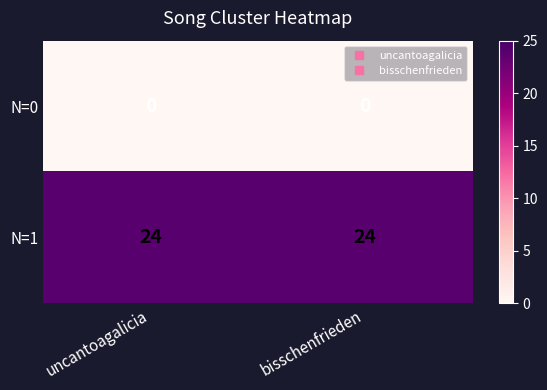

Read the N=1 value at uncantoagalicia.

24